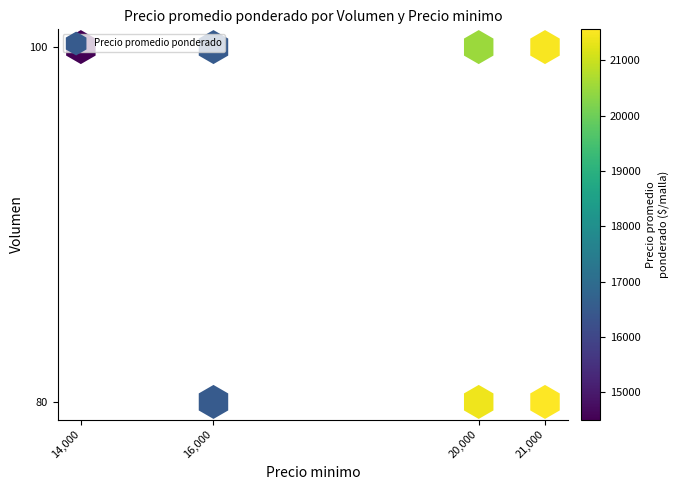

How many data points does each series have?

7